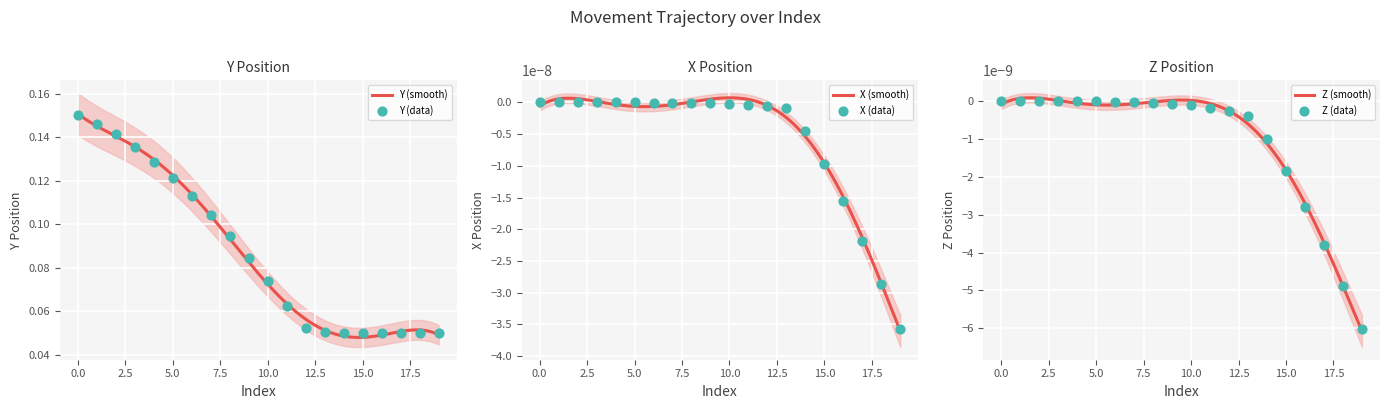

Which series has the largest total across all categories?

Y